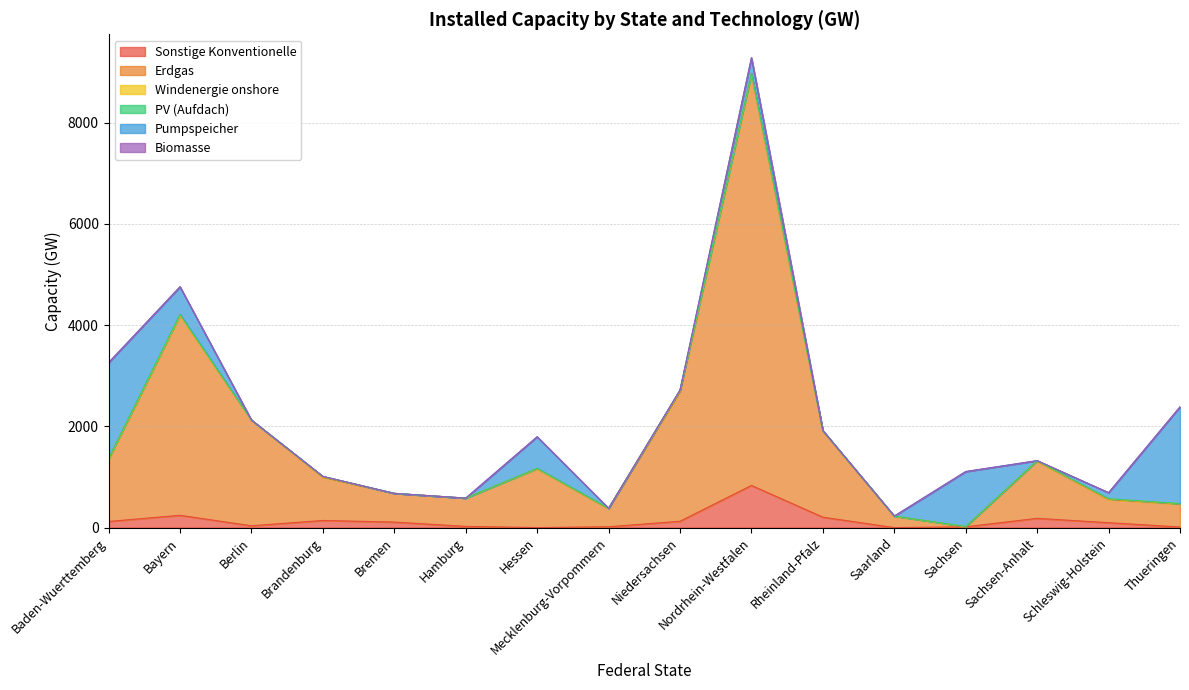

In Windenergie onshore, how many points are higher than both neighbors (excluding endpoints)?

3